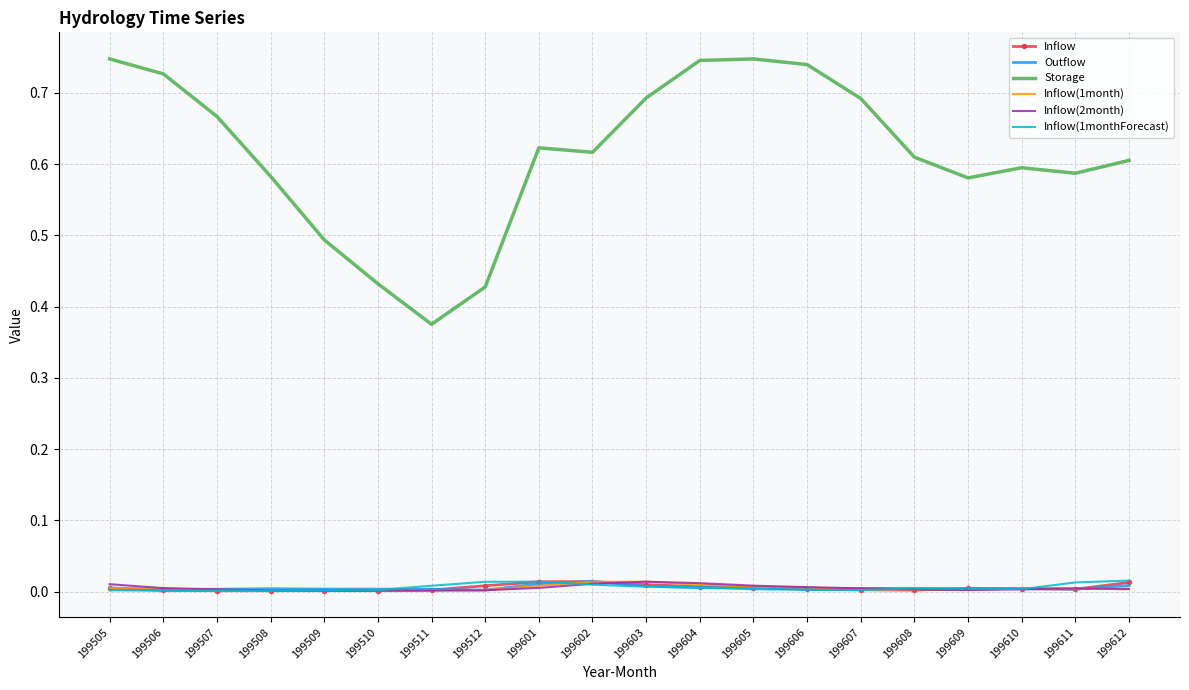

Which series has the largest total across all categories?

Storage